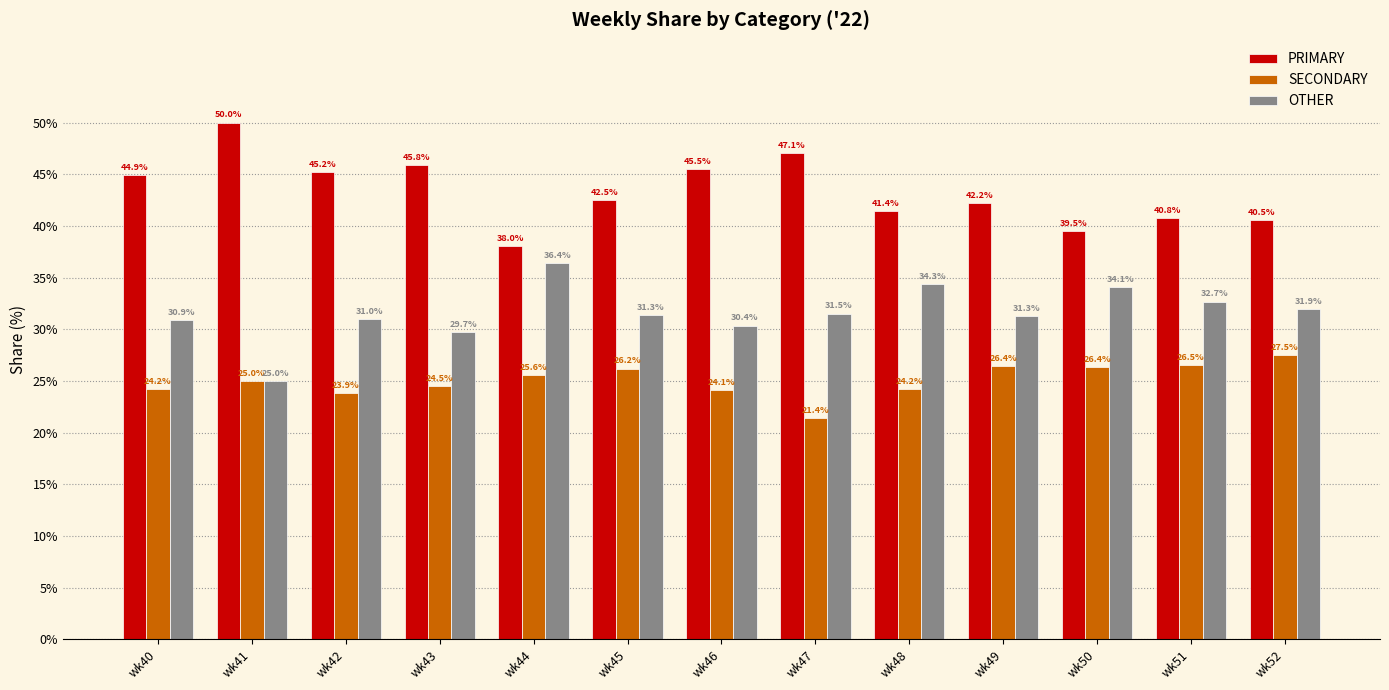

True or false: SECONDARY has a value of 24.2 at wk48.

True